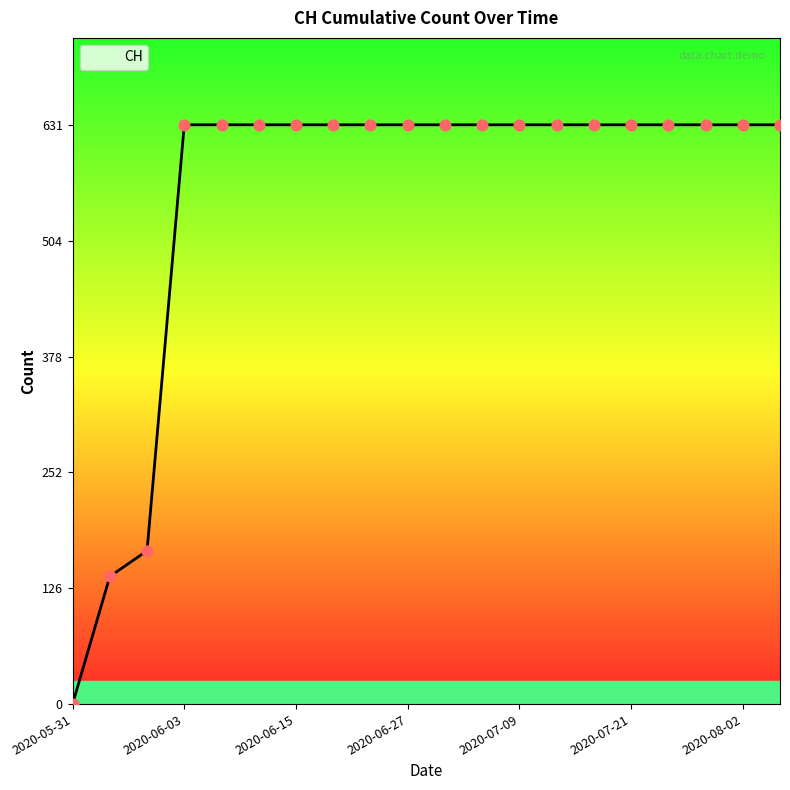

What is the difference between the maximum and minimum values?

631